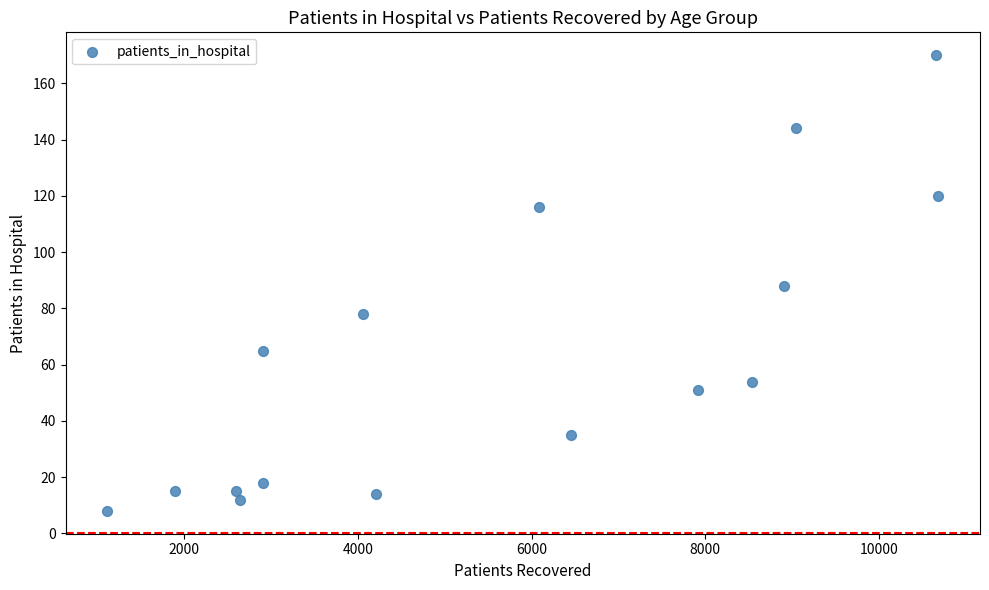

What is the range of Y values (max minus min)?

162